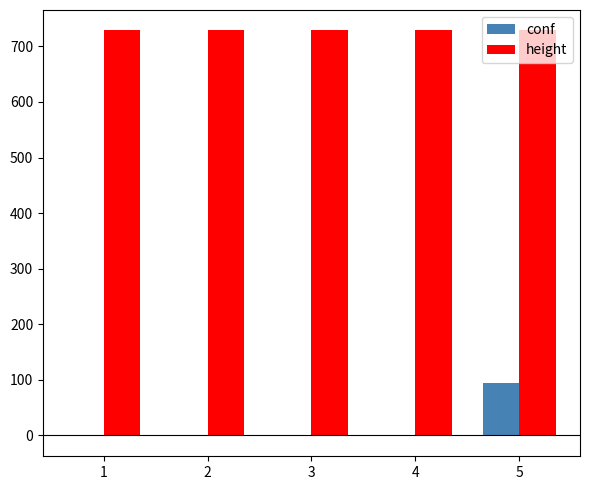

What is the average value of the conf series?

18